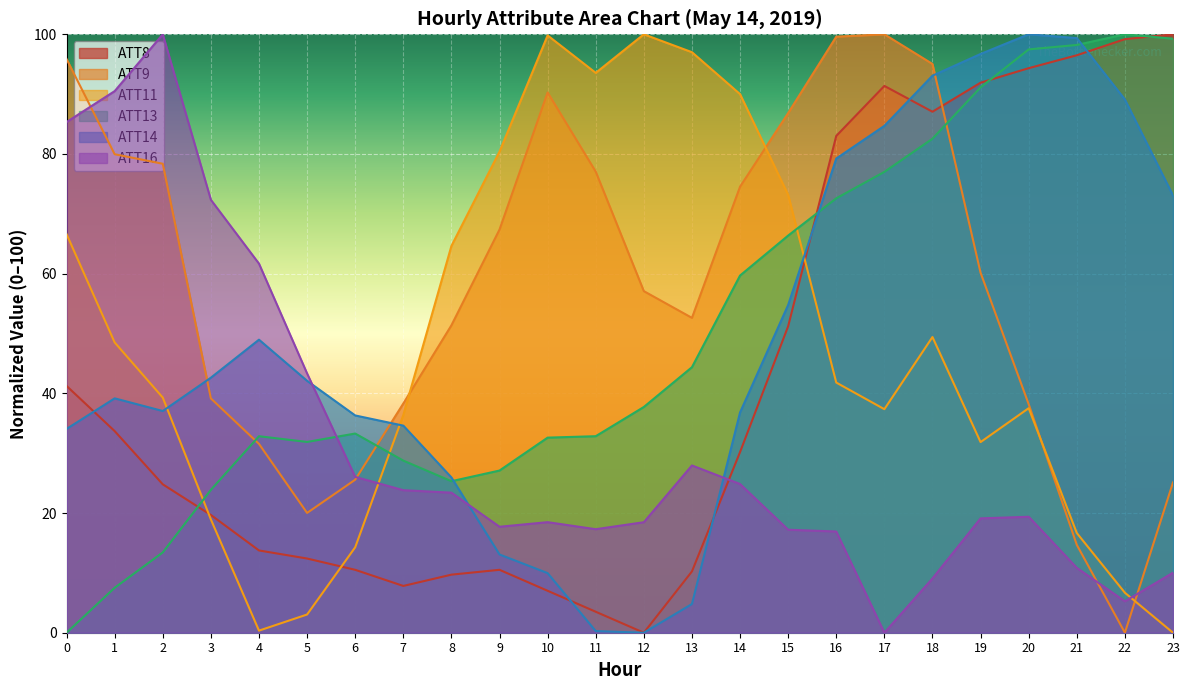

Between 1 and 9, which series saw the biggest shift?

ATT16